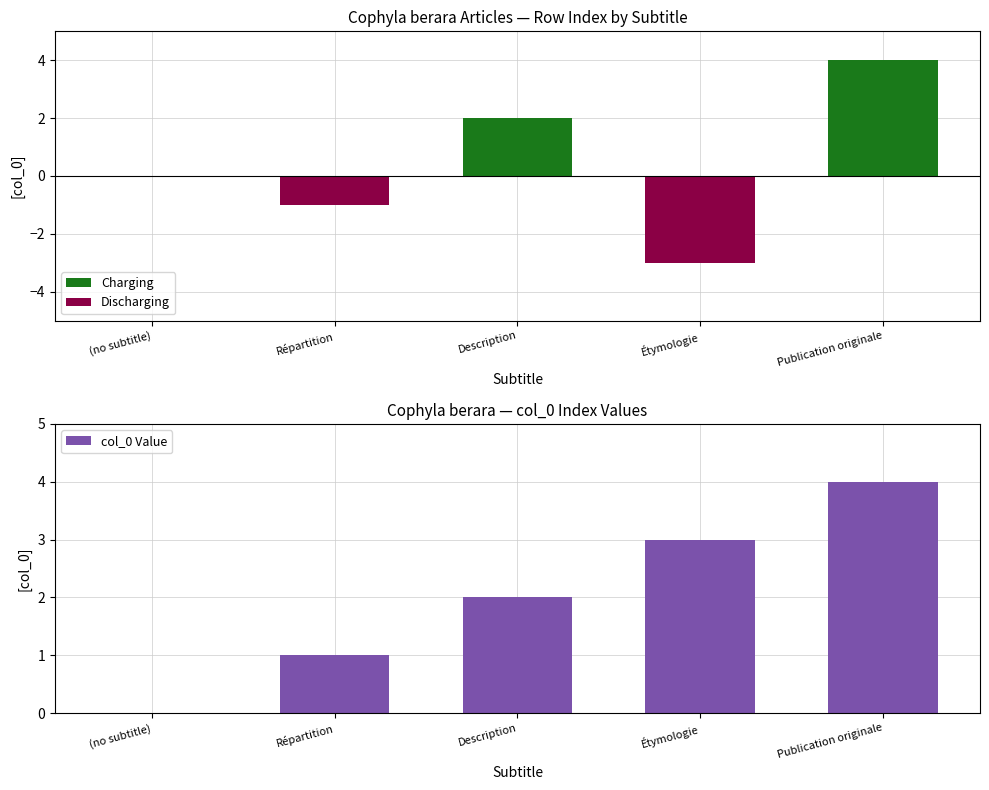

How many bars are there in total?

15